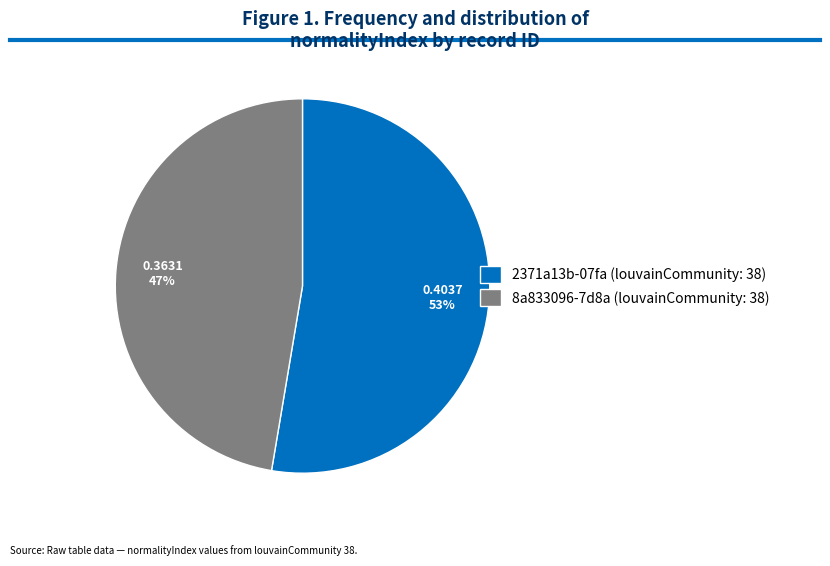

To the nearest percent, what is the combined percentage of 8a833096-7d8a (louvainCommunity: 38) and 2371a13b-07fa (louvainCommunity: 38)?

100%